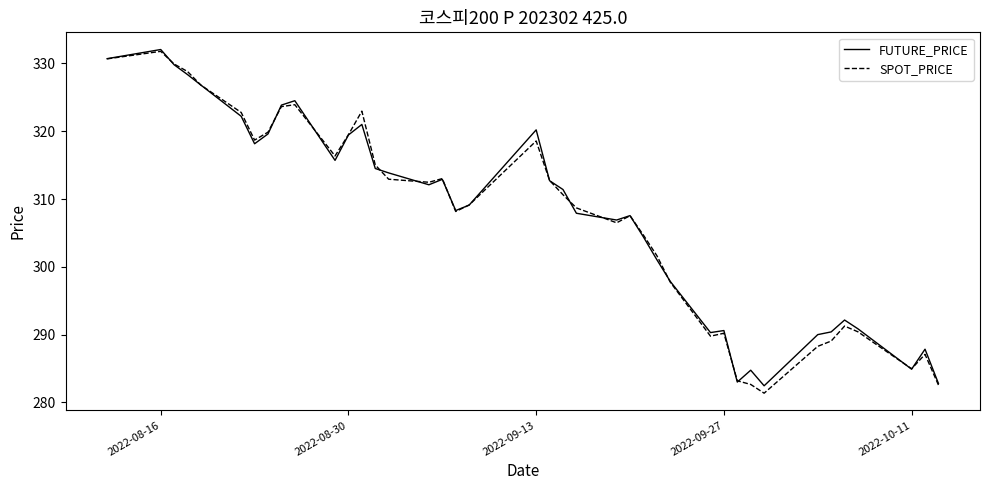

What are all the series names shown in the legend?

FUTURE_PRICE, SPOT_PRICE